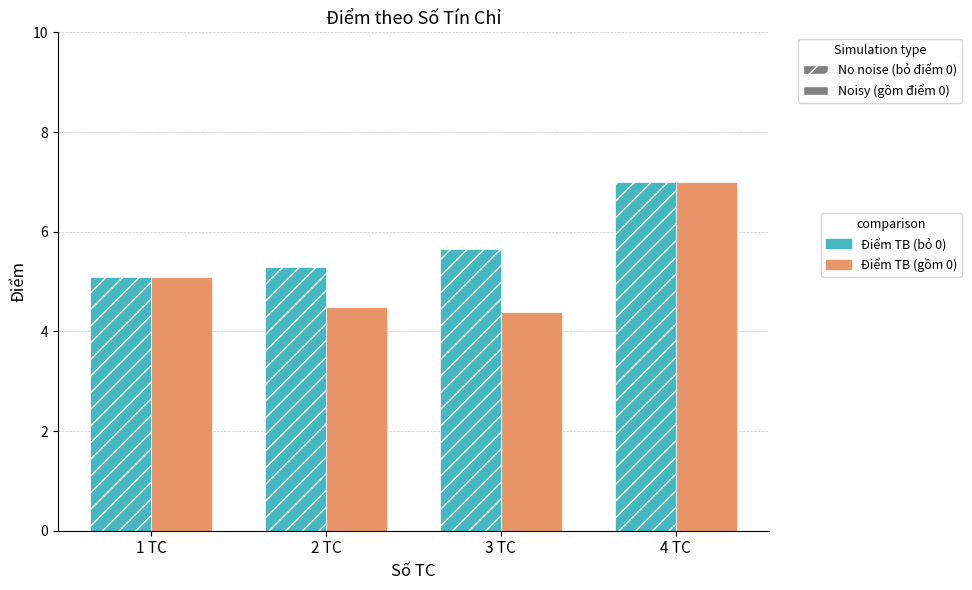

Which series changed the most between 1 TC and 2 TC?

Điểm TB (gồm 0)